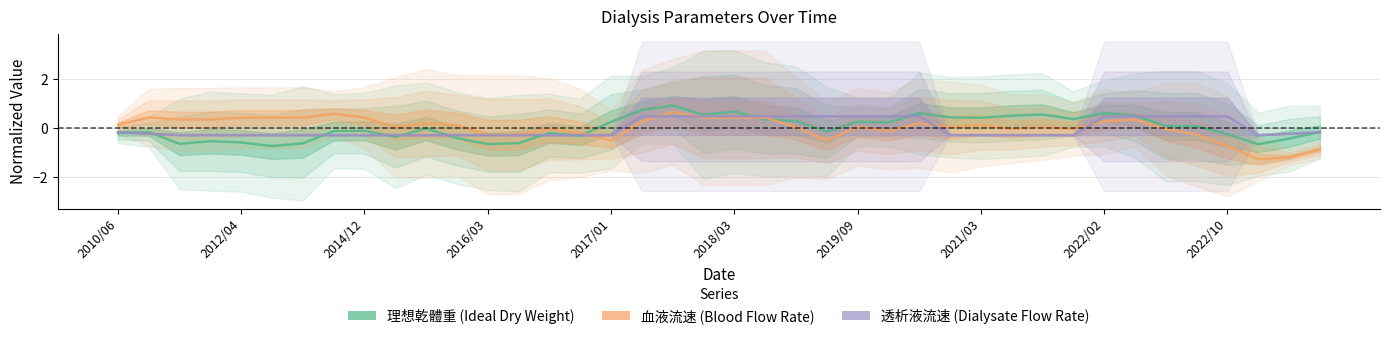

How many values in 血液流速 are below zero?

15